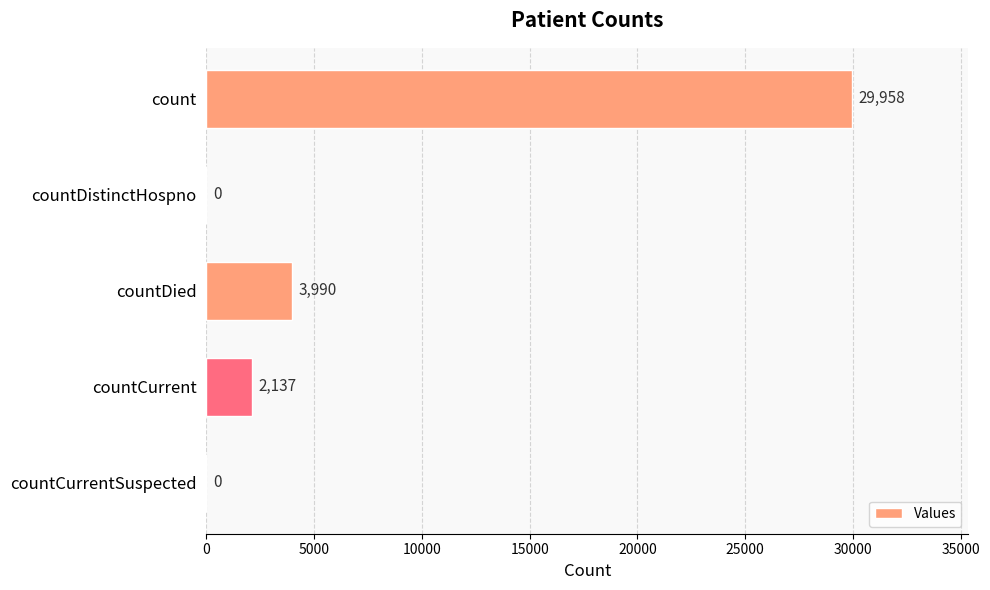

Reading bottom to top, what are all the values shown in this chart?

countCurrentSuspected=0	countCurrent=2137	countDied=3990	countDistinctHospno=0	count=29958